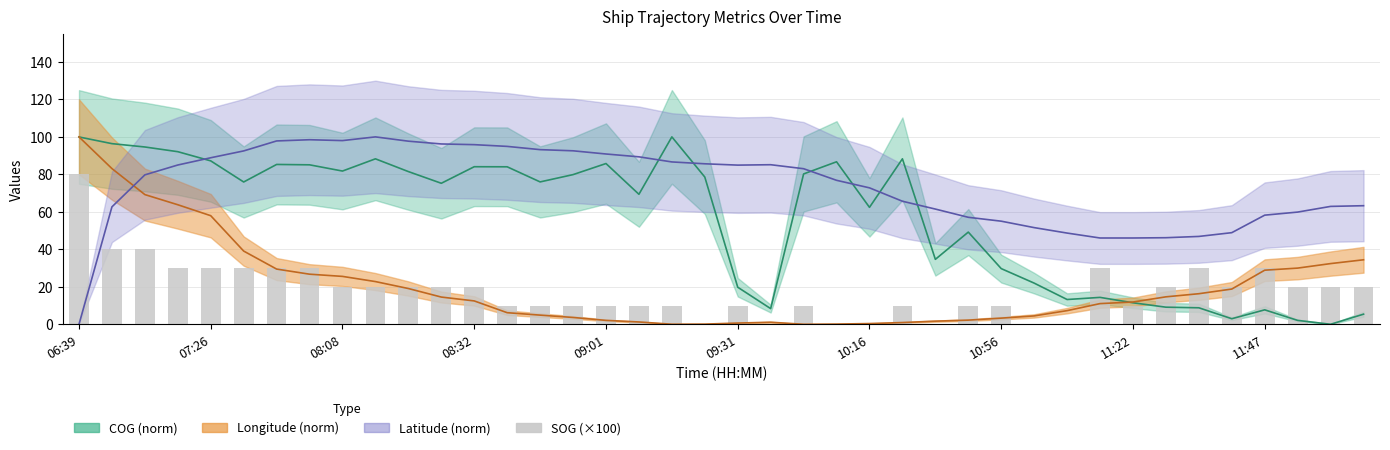

Which label corresponds to the largest value in the chart?

06:39